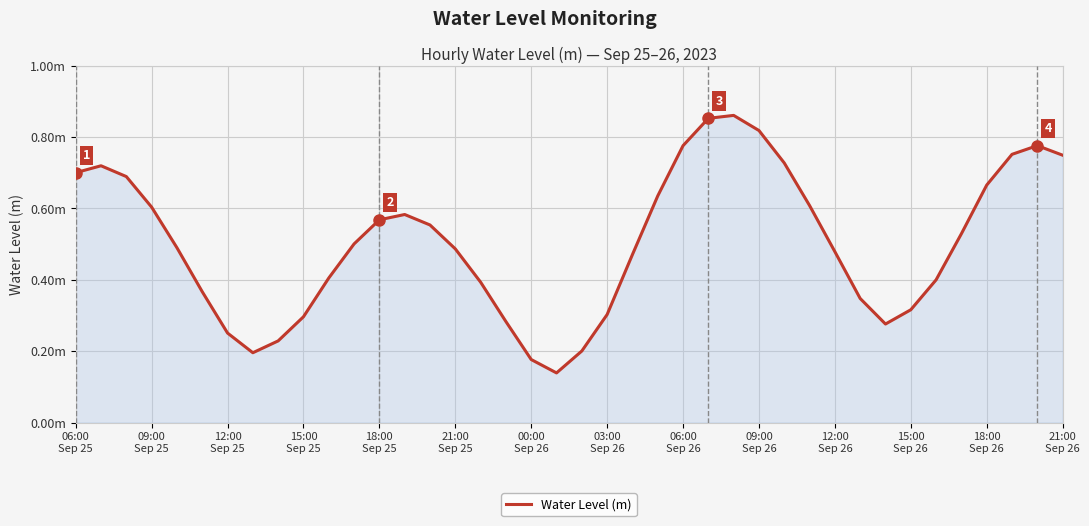

Does the chart have visible grid lines?

Yes